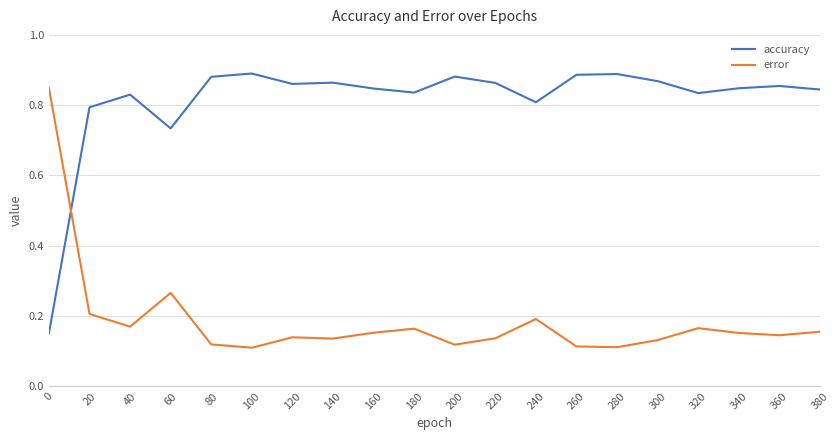

Is the value of accuracy at 260 greater than the value of error at 260?

Yes